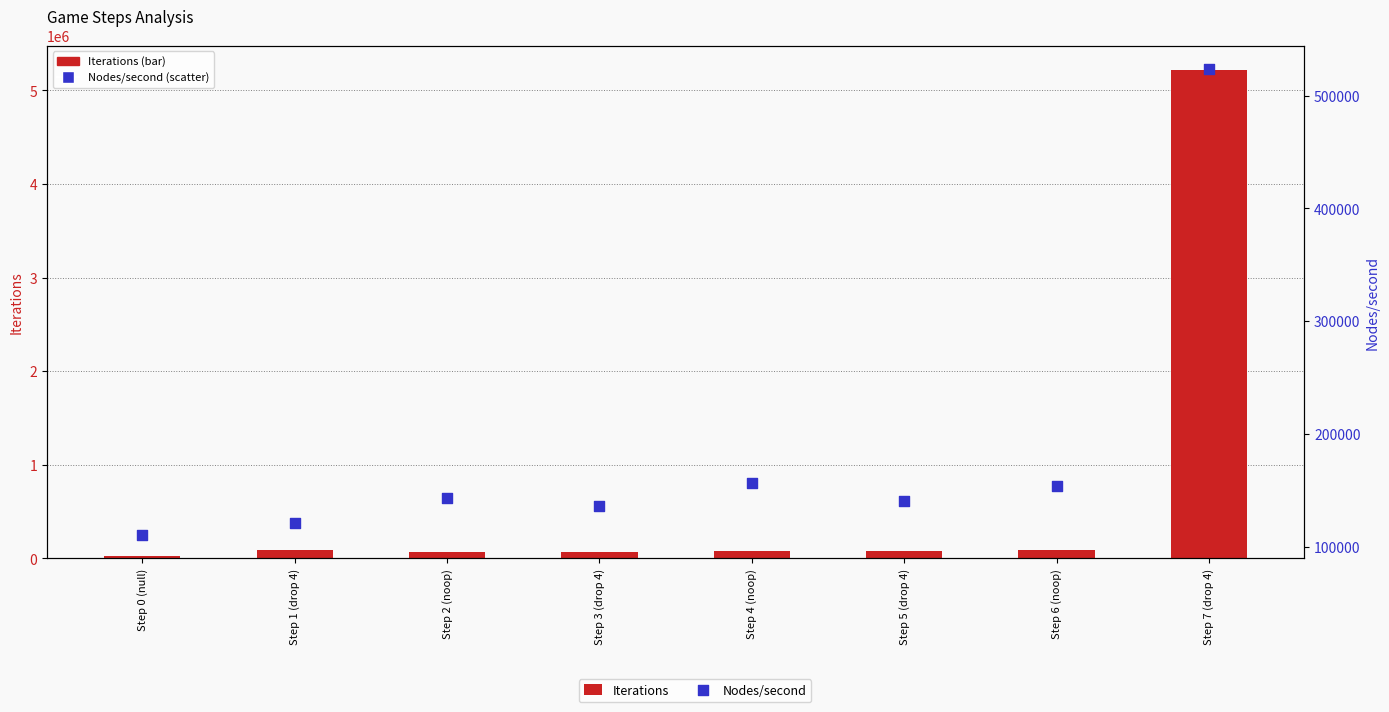

Which series reaches the minimum Y coordinate?

Iterations